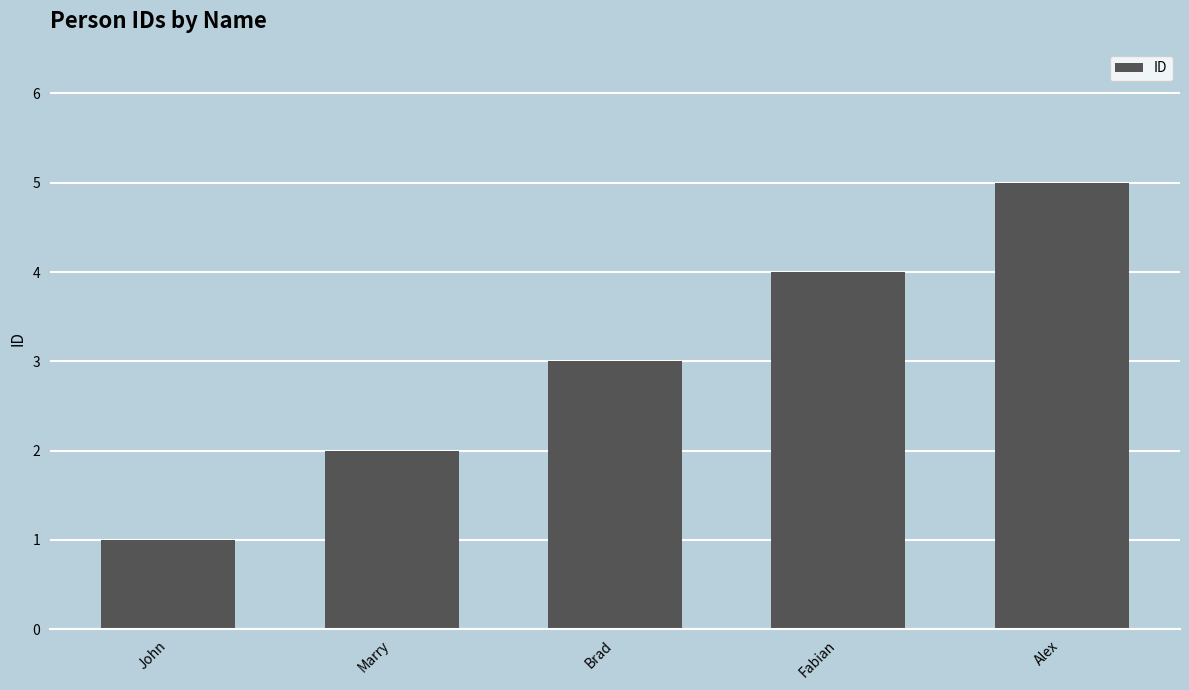

What is the change in value from Marry to Brad?

+1